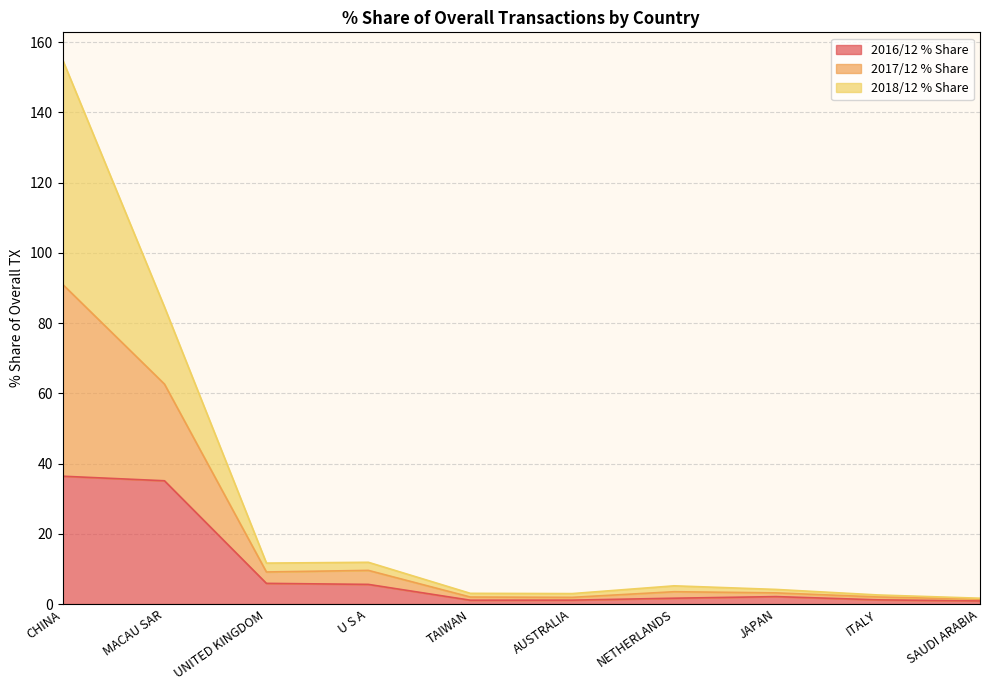

At which category is the sum across all series the highest?

CHINA